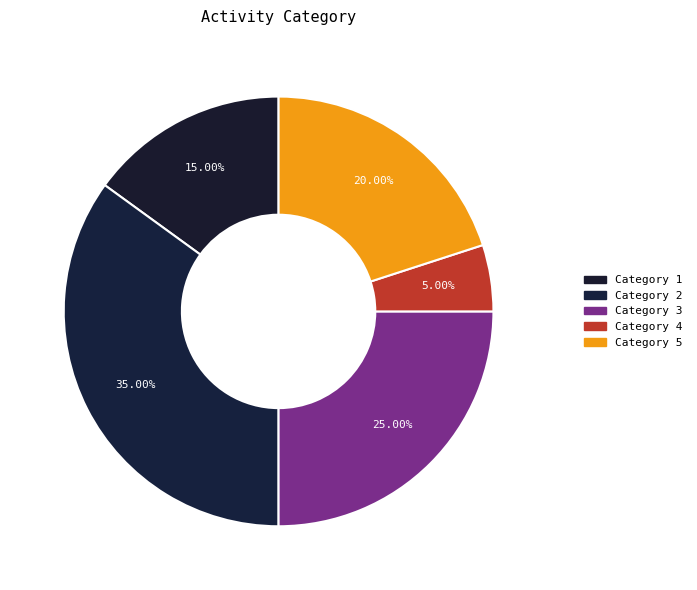

How many segments does this pie chart have?

5